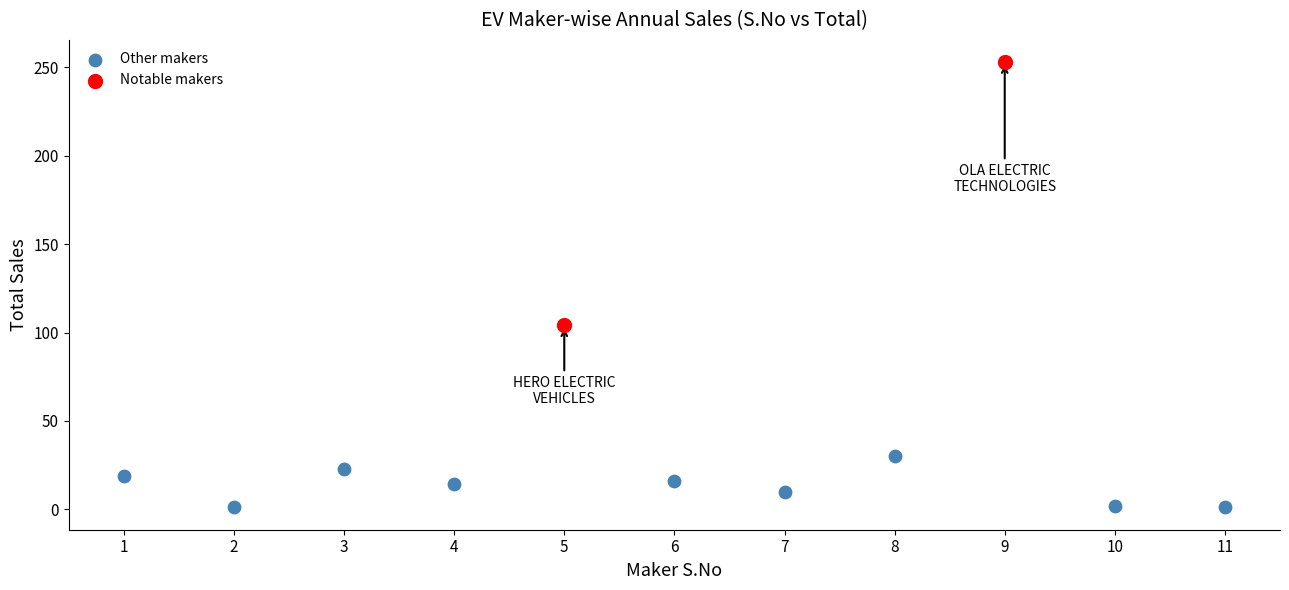

Which series reaches the maximum Y coordinate?

Notable makers